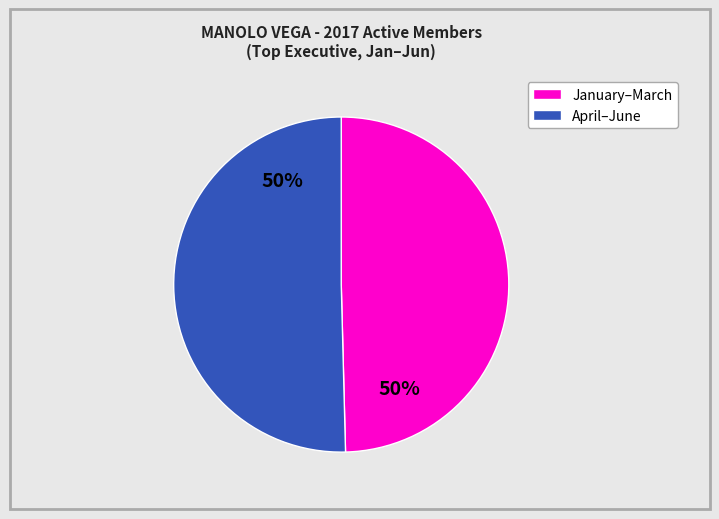

To the nearest percent, what is the average slice percentage?

50%